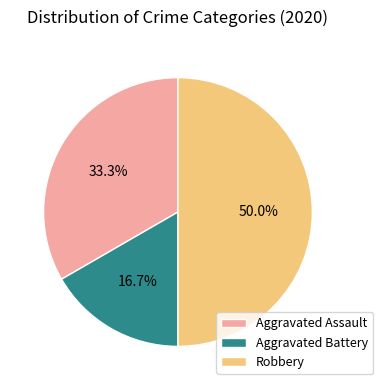

Which has a higher value, Aggravated Assault or Robbery?

Robbery